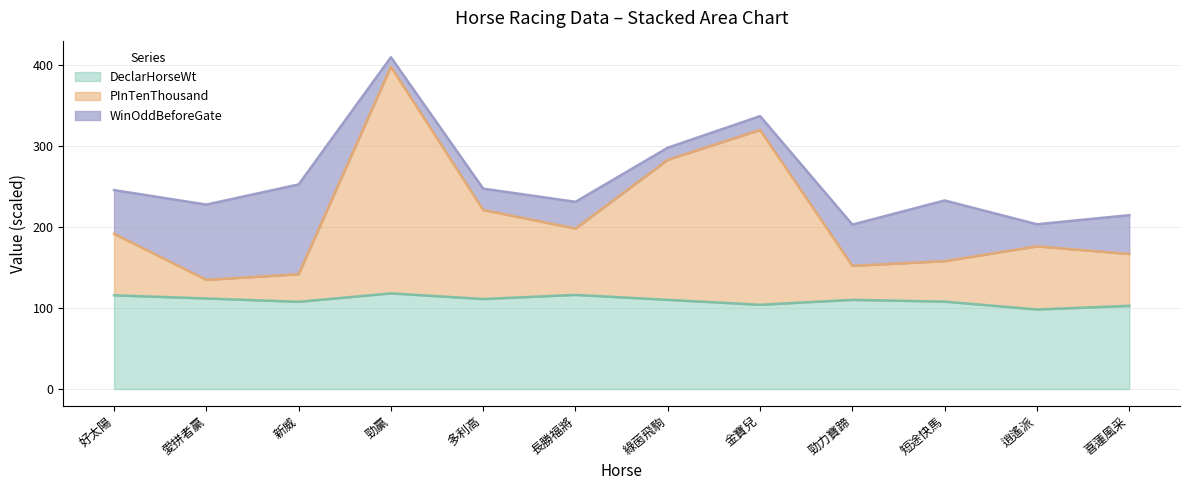

Rank the categories by PInTenThousand value from lowest to highest.

愛拼者贏, 新威, 勁力寶蹄, 短途快馬, 喜蓮風采, 逍遙派, 好太陽, 長勝福將, 多利高, 綠茵飛駒, 金寶兒, 勁贏